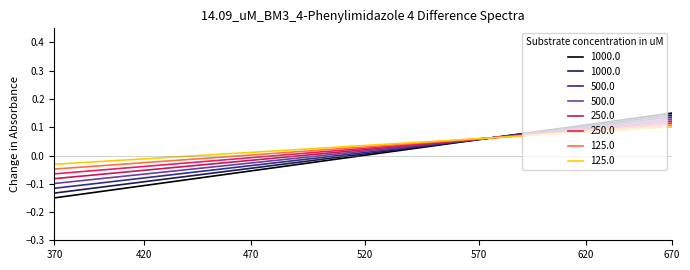

Reading left to right, transcribe all the data shown in this chart.

-0.1	-0.1	-0.1	-0.1	-0.1	-0.1	-0.1	-0.1	-0.1	-0.1	-0.1	-0.1	-0.1	-0.1	-0.1	-0.1	-0.1	-0.0	-0.0	-0.0	-0.0	-0.0	0.0	0.0	0.0	0.0	0.0	0.0	0.1	0.1	0.1	0.1	0.1	0.1	0.1	0.1	0.1	0.1	0.1	0.1